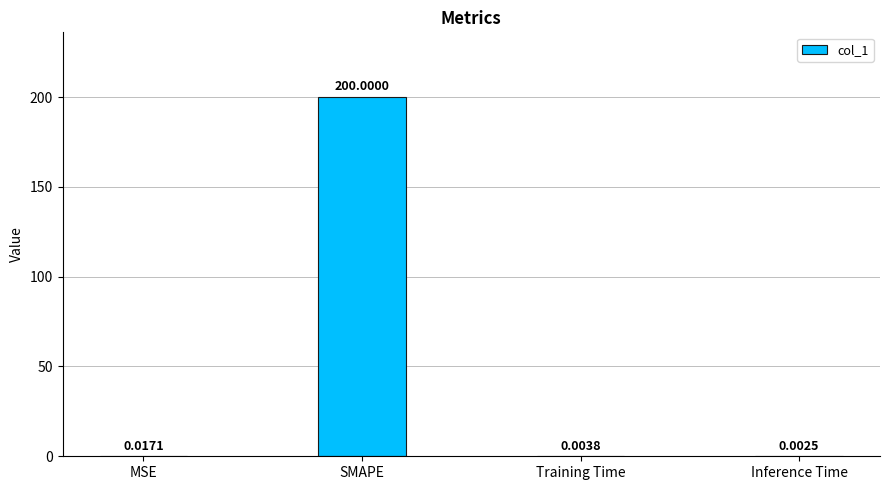

What is the sum of all values?

200.0